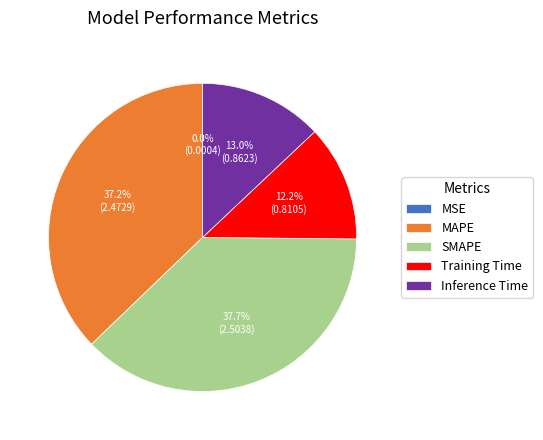

Does Training Time represent more than half of the total?

No